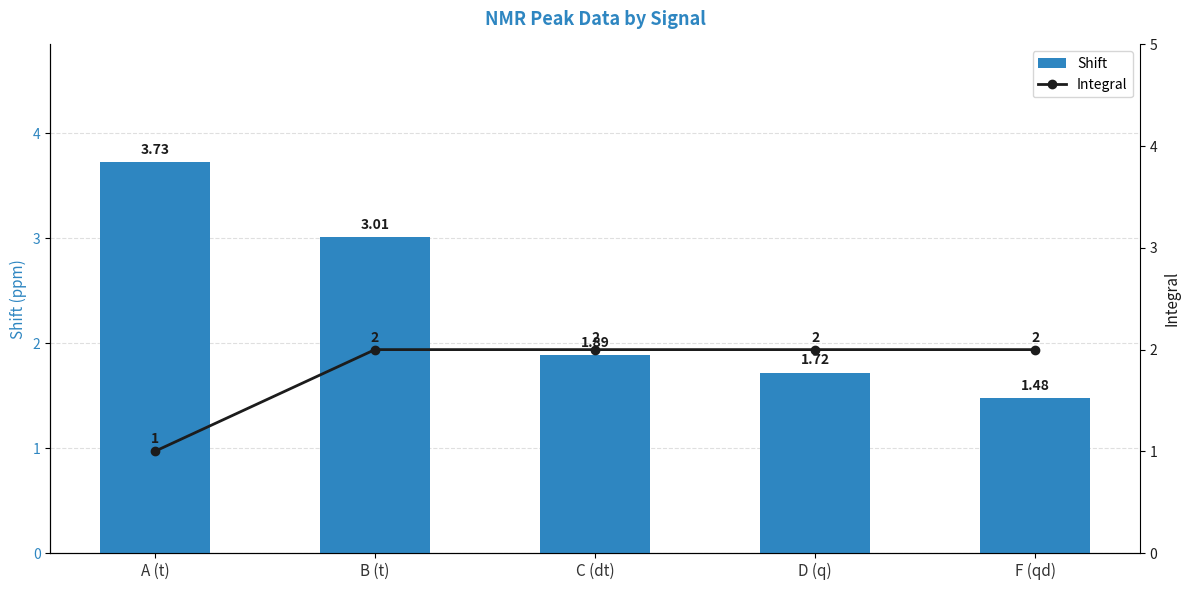

What is the average value of the Shift series?

2.4